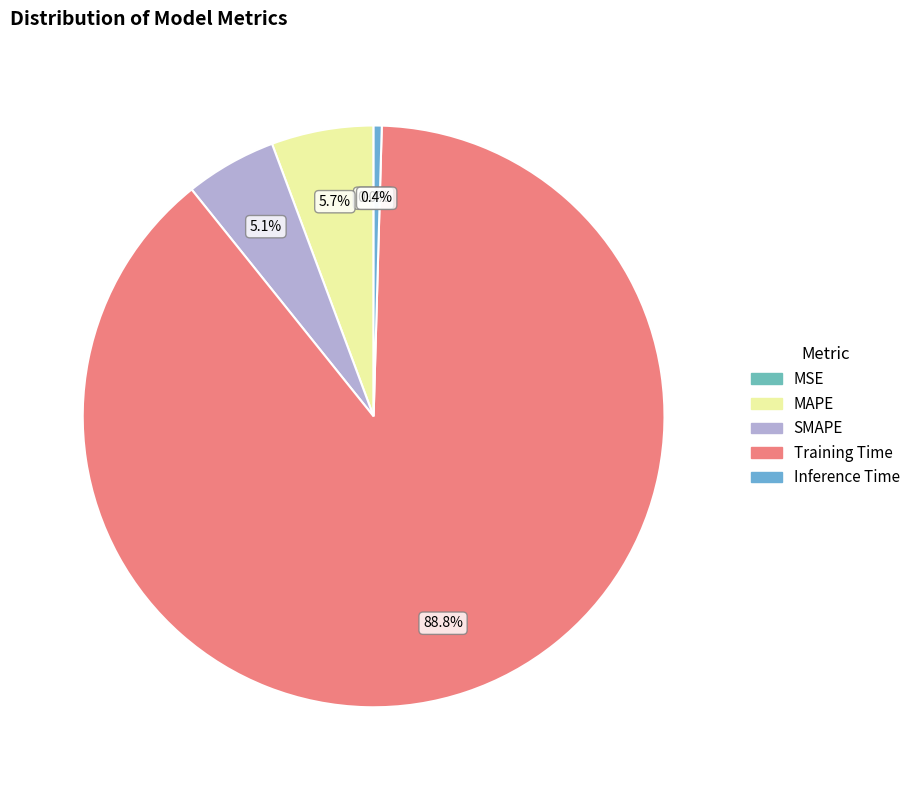

Is there any slice that represents more than half of the pie?

Yes